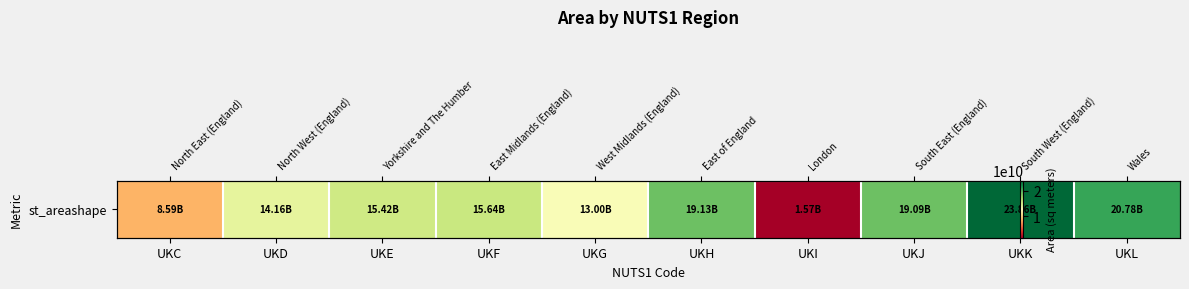

Is it true that the value at UKF is 15640490060.2?

True